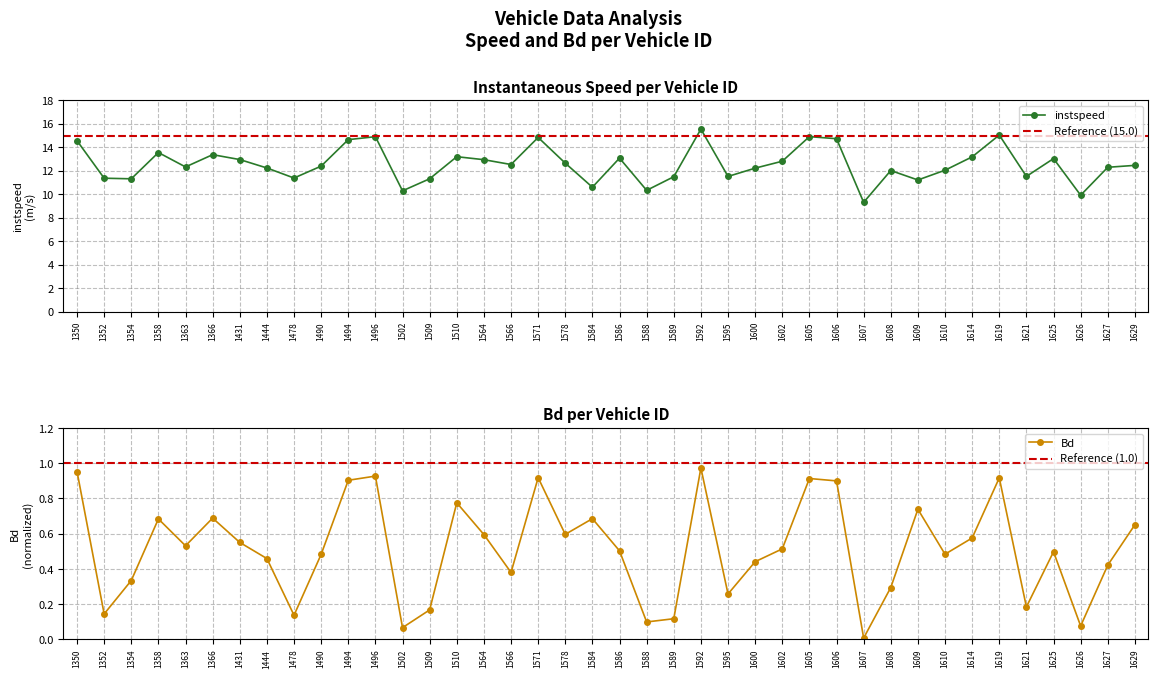

List the labels in order of Bd value, largest first.

1592, 1350, 1496, 1571, 1619, 1605, 1494, 1606, 1510, 1609, 1366, 1584, 1358, 1629, 1578, 1564, 1614, 1431, 1363, 1602, 1586, 1625, 1610, 1490, 1444, 1600, 1627, 1566, 1354, 1608, 1595, 1621, 1509, 1352, 1478, 1589, 1588, 1626, 1502, 1607